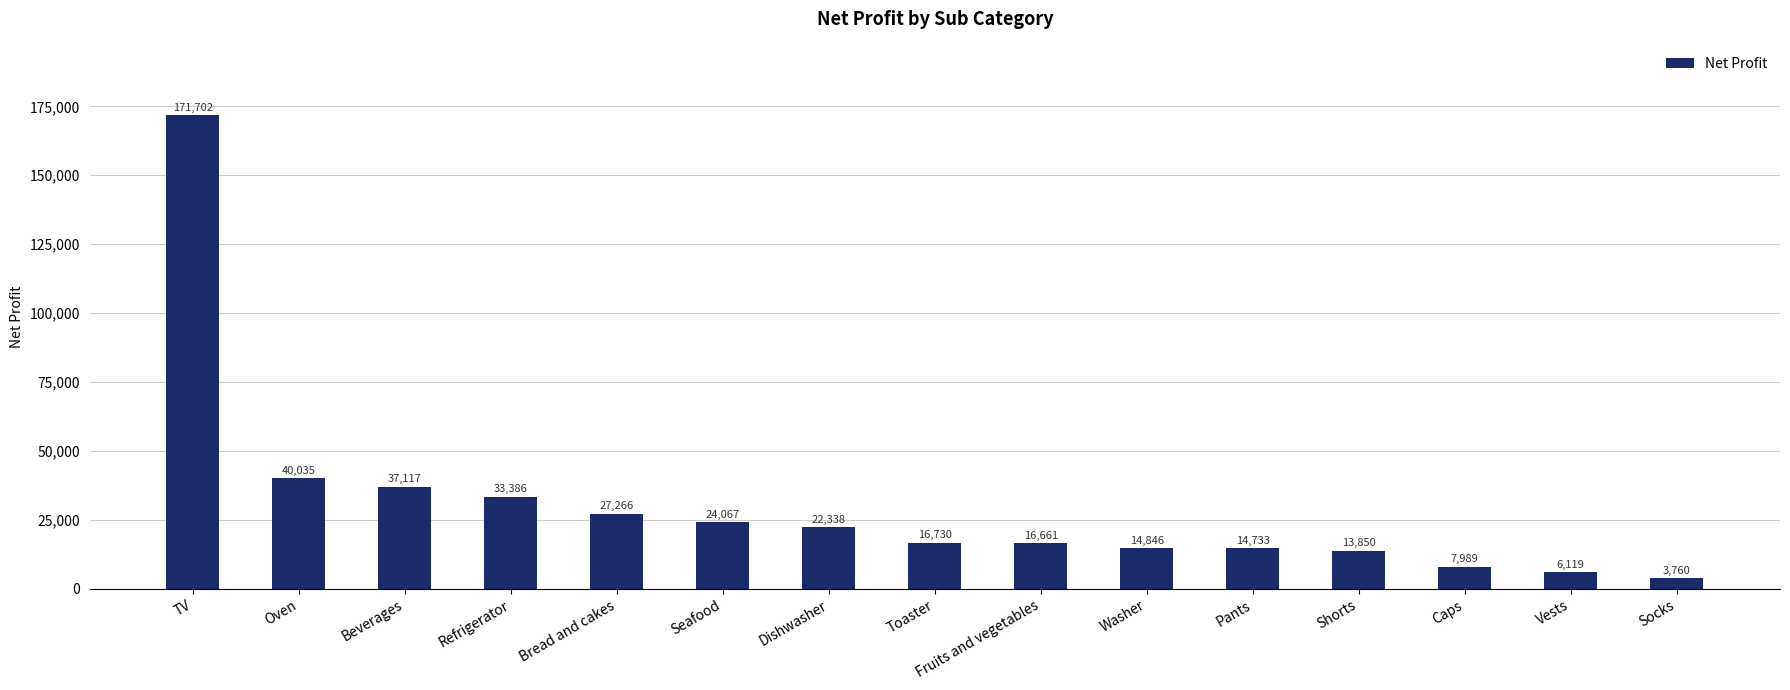

What is the sum of the values at Fruits and vegetables and Washer?

31507.0